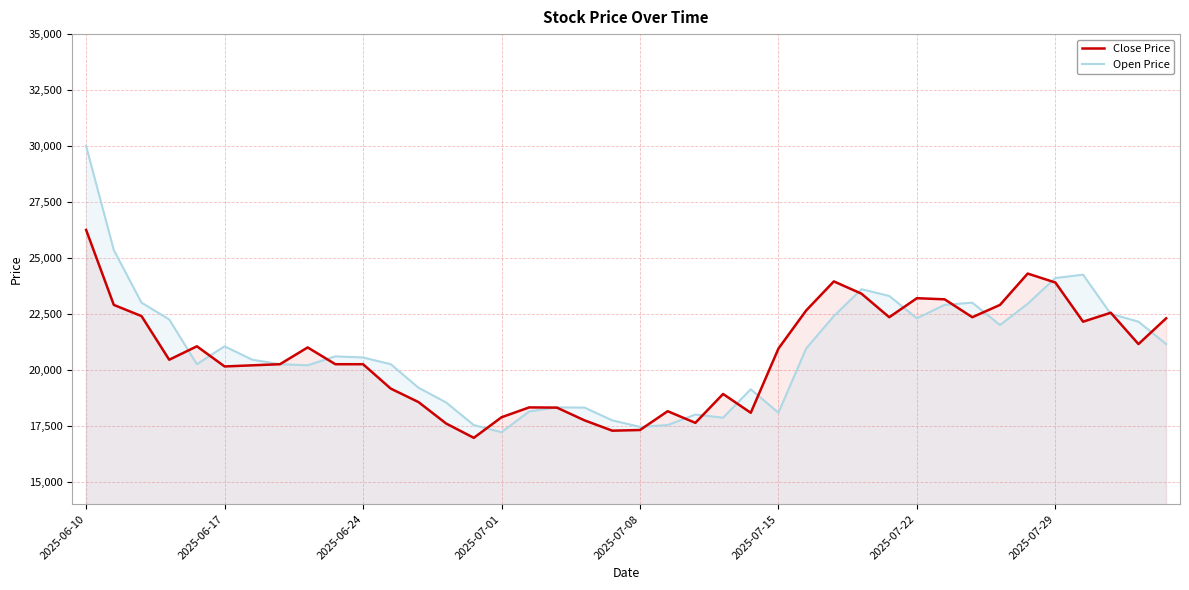

What is the greatest value displayed?

30000